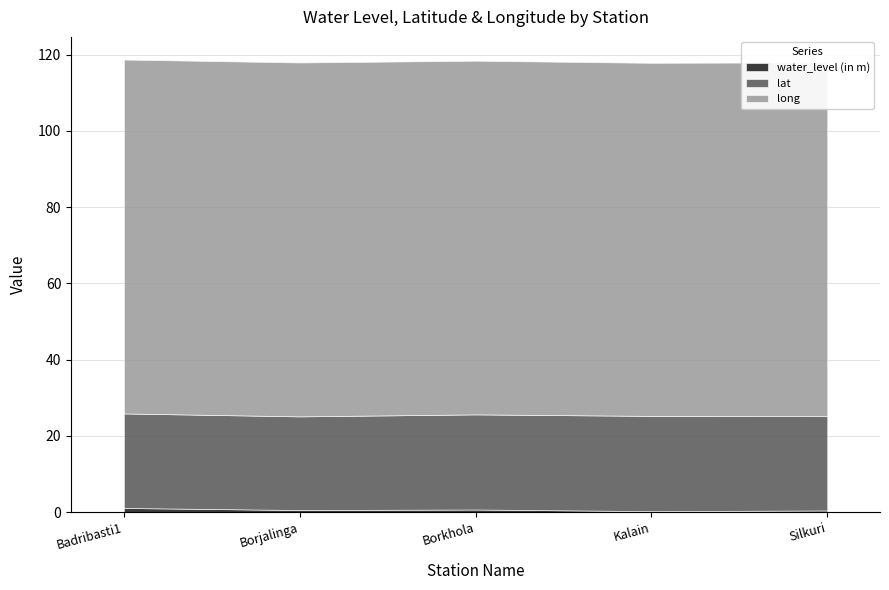

How many distinct data groups are displayed?

3